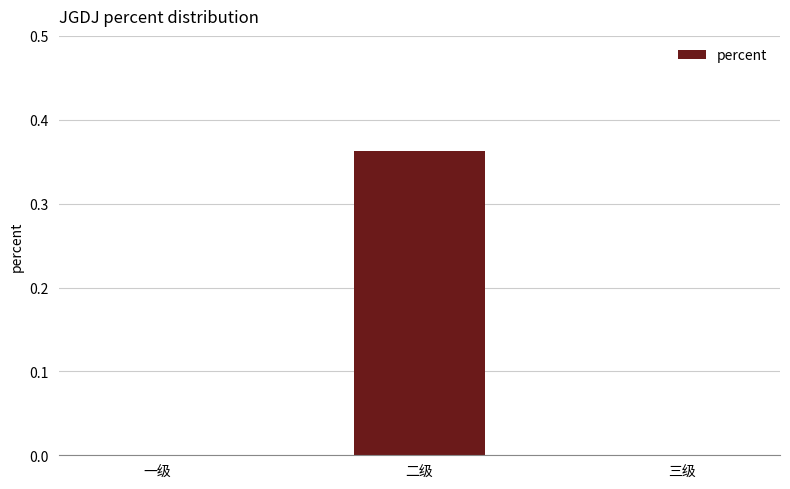

The value at 一级 is 0.2. True or false?

False